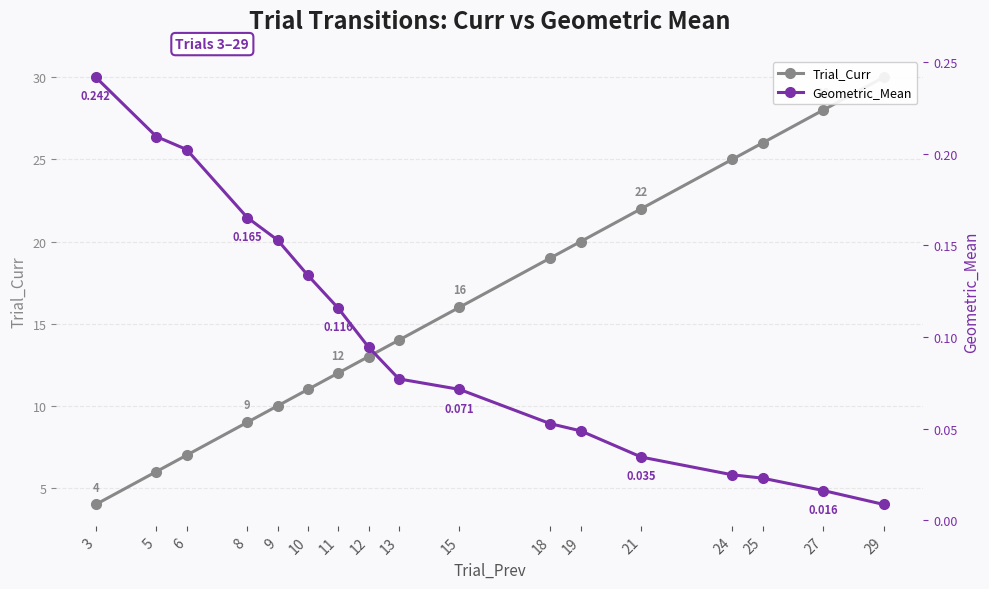

Which category has the highest value in the Trial_Curr series?

29